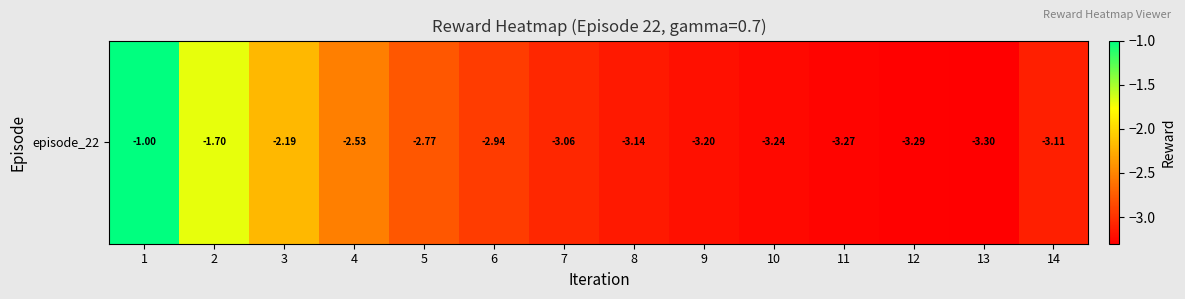

At which label is the value closest to -2?

3